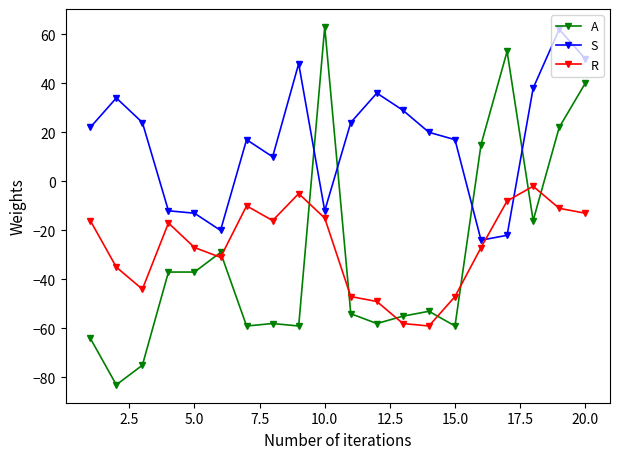

What is the difference between the second highest and second lowest values in the S series?

72